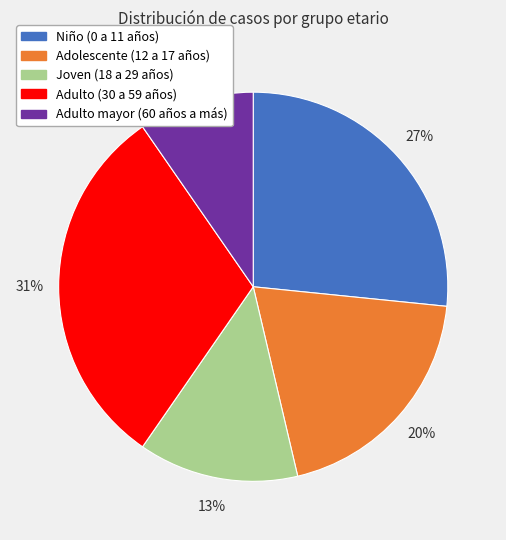

Is Joven (18 a 29 años) the majority of the pie?

No